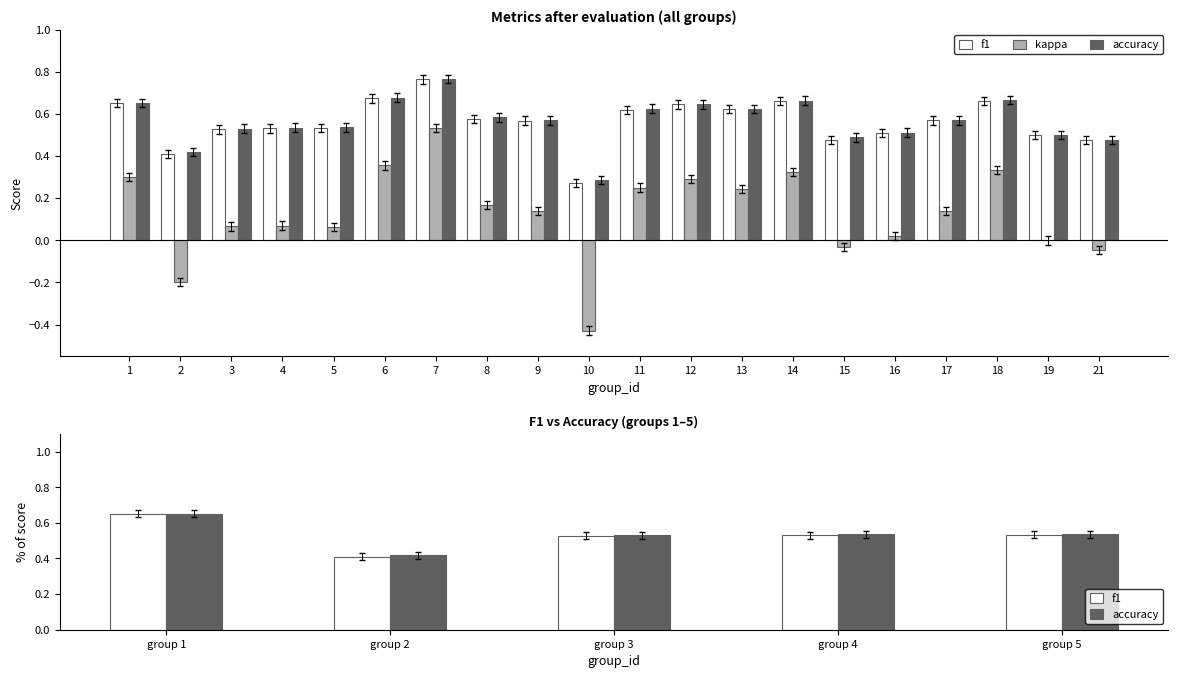

What is the average value of the accuracy series?

0.5